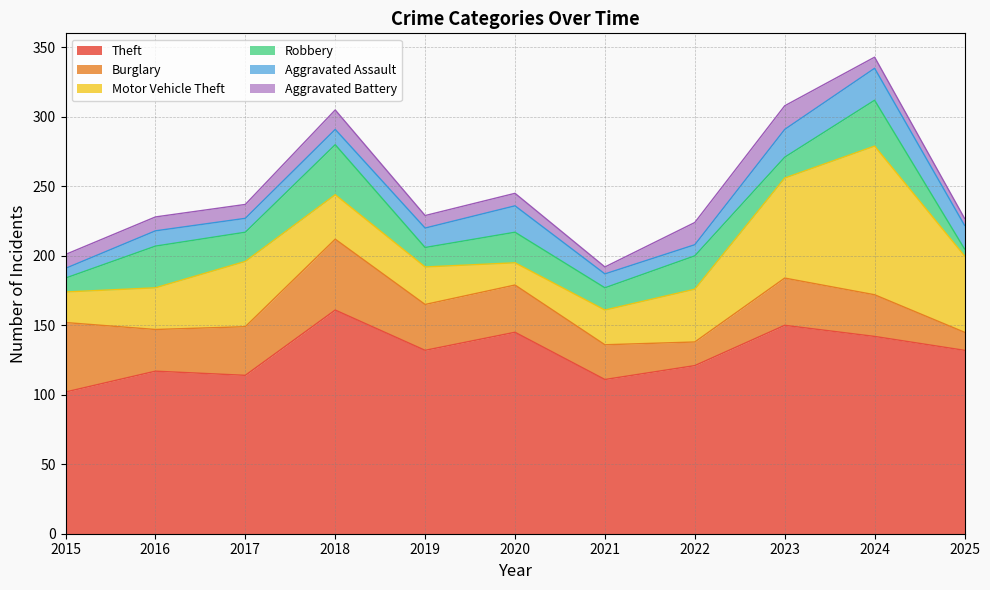

Reading left to right, what are all the values shown in this chart?

Theft: 102	117	114	161	132	145	111	121	150	142	132
Burglary: 50	30	35	51	33	34	25	17	34	30	13
Motor Vehicle Theft: 22	30	47	32	27	16	25	38	72	107	55
Robbery: 10	30	21	36	14	22	16	24	15	33	5
Aggravated Assault: 7	11	10	11	14	19	10	8	20	23	17
Aggravated Battery: 10	10	10	14	9	9	5	16	17	8	5